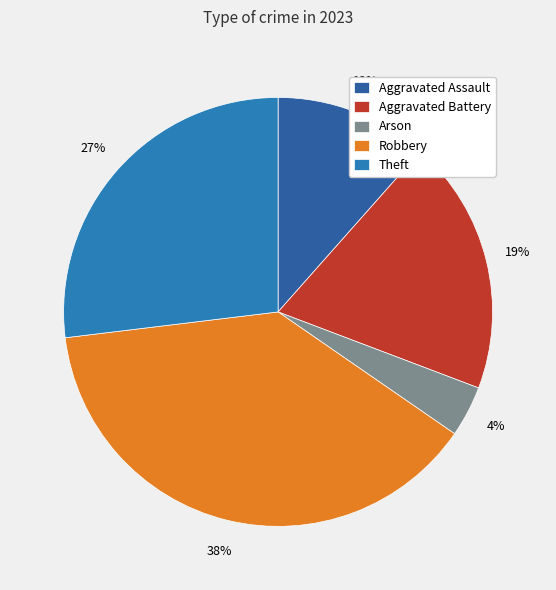

How many slices are in this pie chart?

5